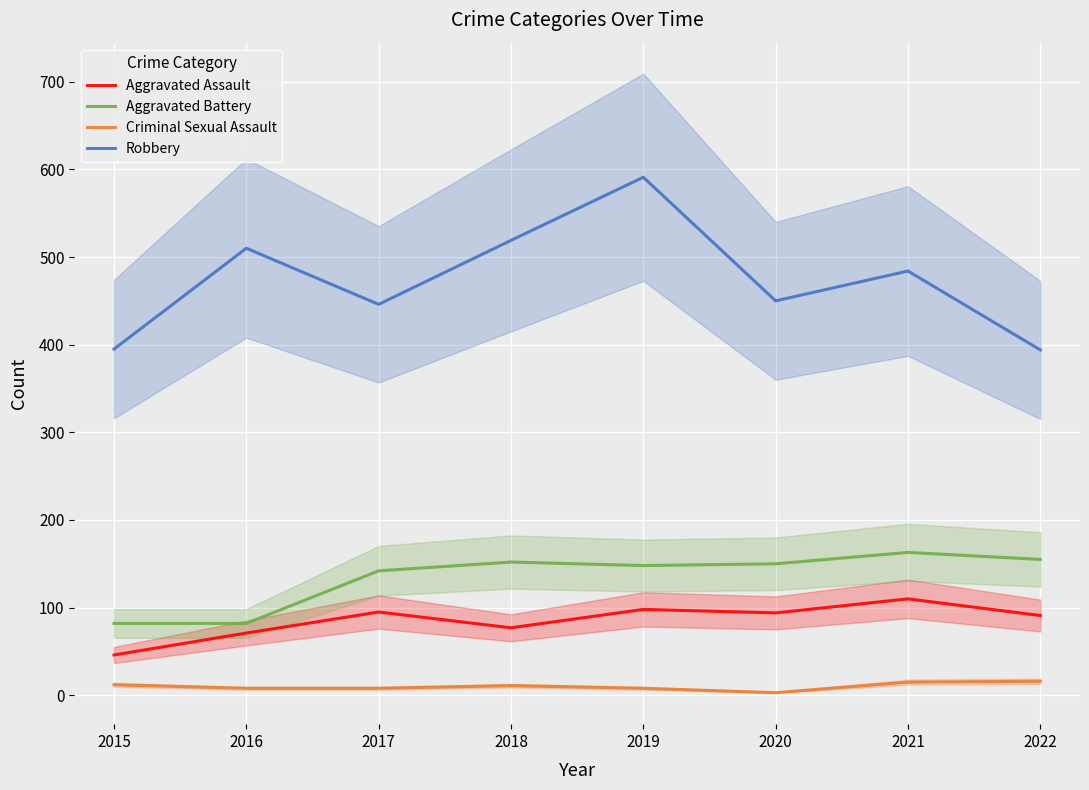

How many interior local valleys does the Criminal Sexual Assault series have?

1